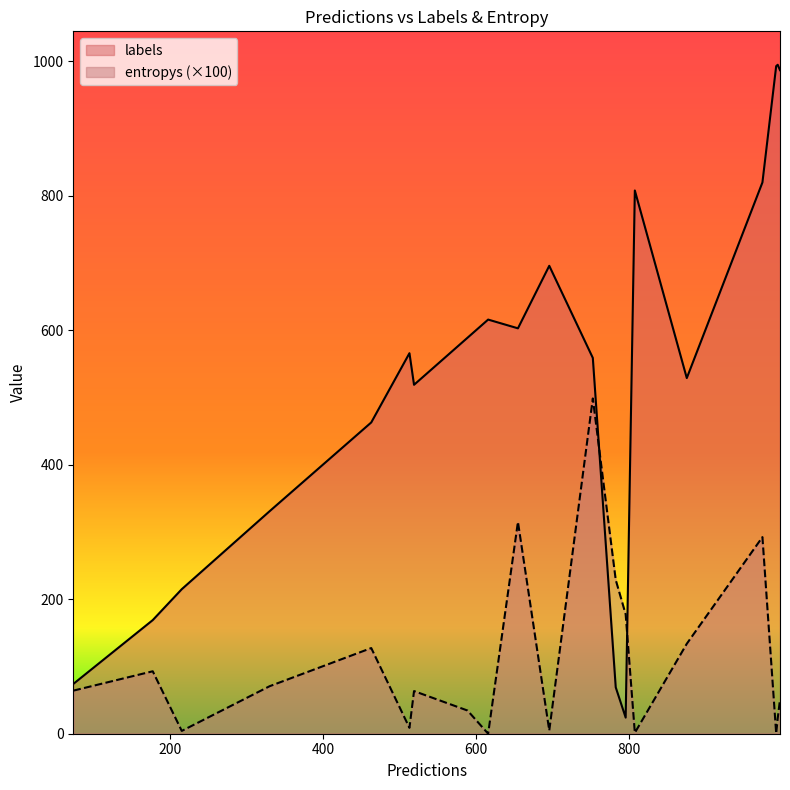

What is the greatest value displayed?

995.0